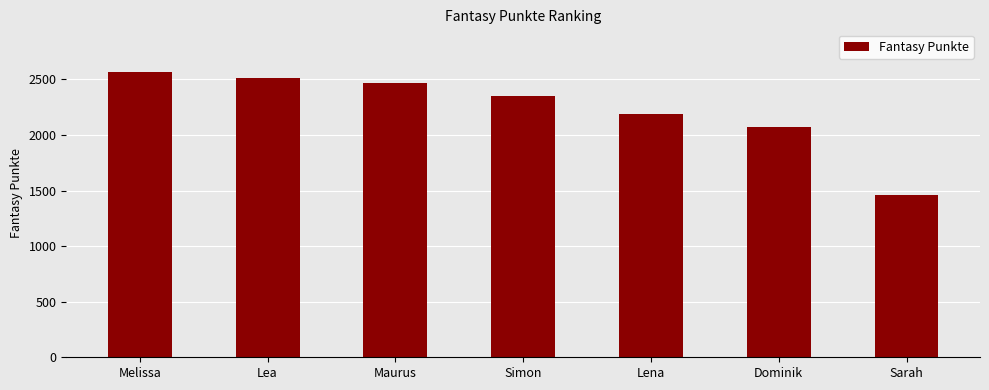

What is the value of the 6th bar from the left?

2074